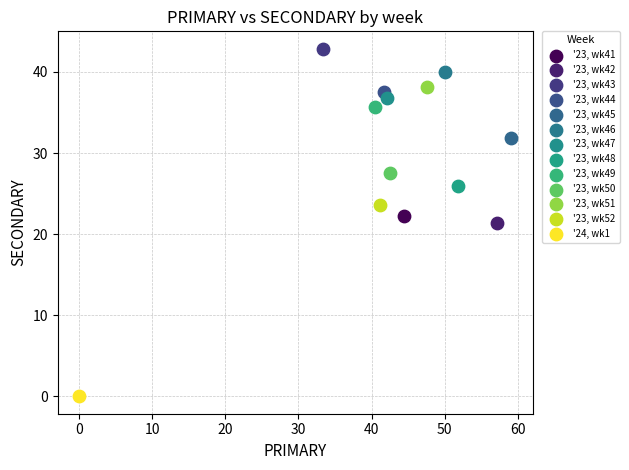

Which series reaches the minimum Y coordinate?

'24, wk1